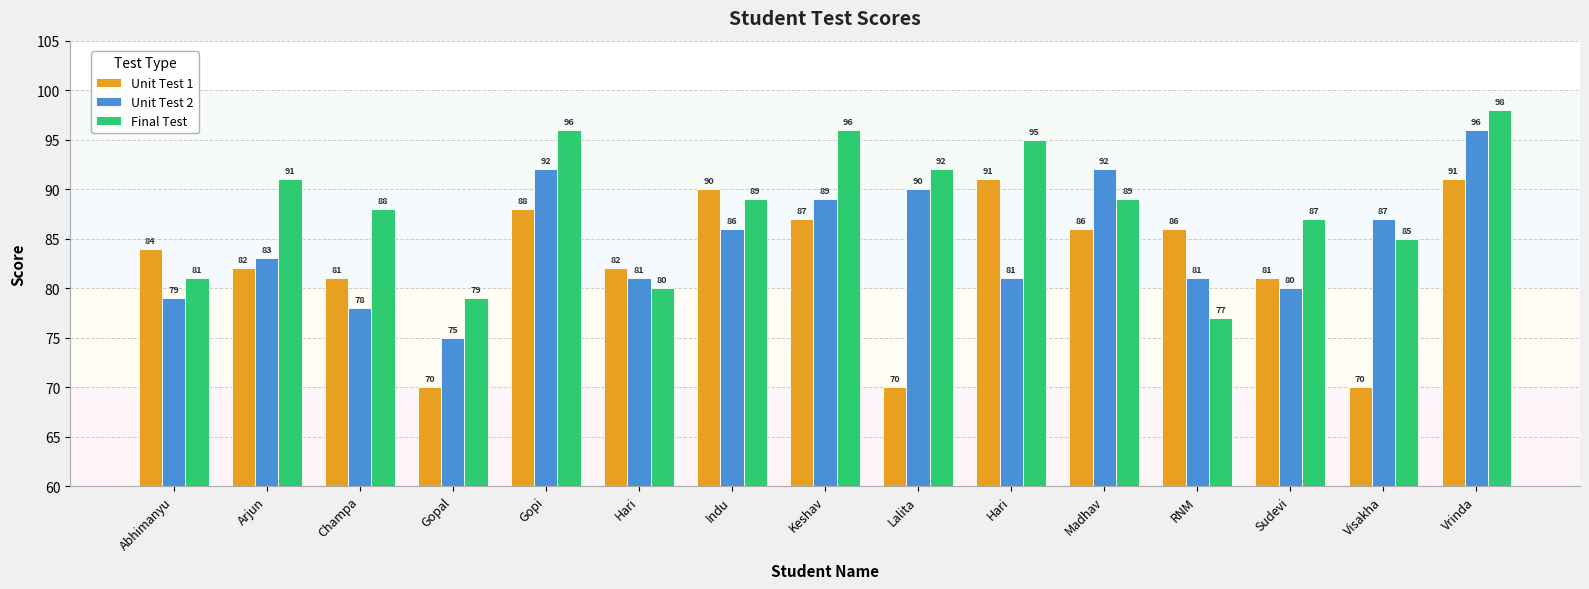

Reading left to right, what are all the values shown in this chart?

Unit Test 1: 84	82	81	70	88	82	90	87	70	91	86	86	81	70	91
Unit Test 2: 79	83	78	75	92	81	86	89	90	81	92	81	80	87	96
Final Test: 81	91	88	79	96	80	89	96	92	95	89	77	87	85	98